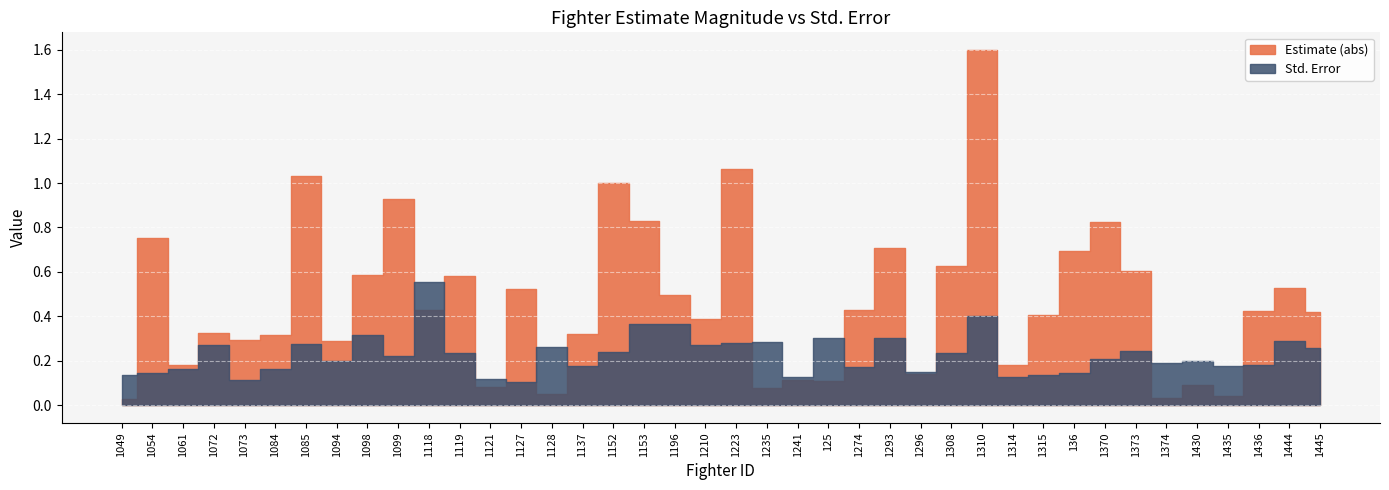

True or false: Std..Error has more than 0 interior local peaks.

True